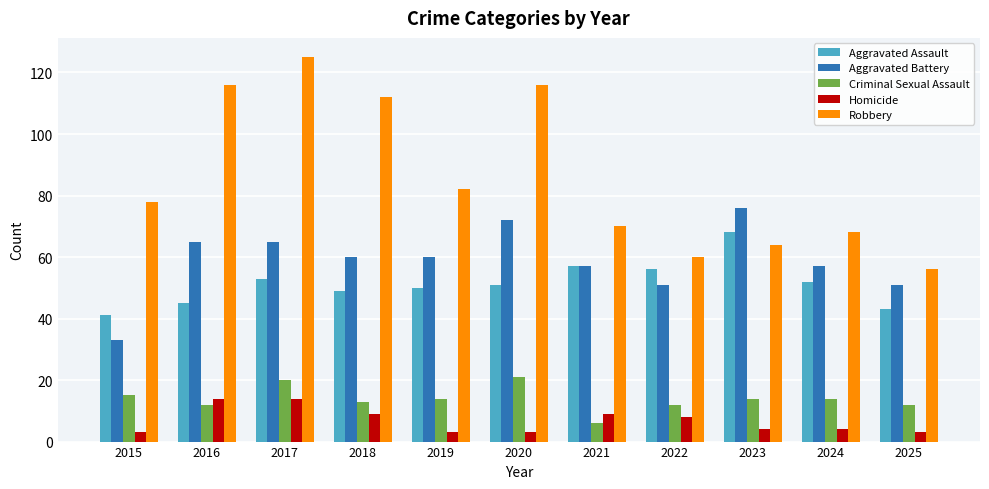

What is the difference between the maximum and second lowest values in the Aggravated Assault series?

25